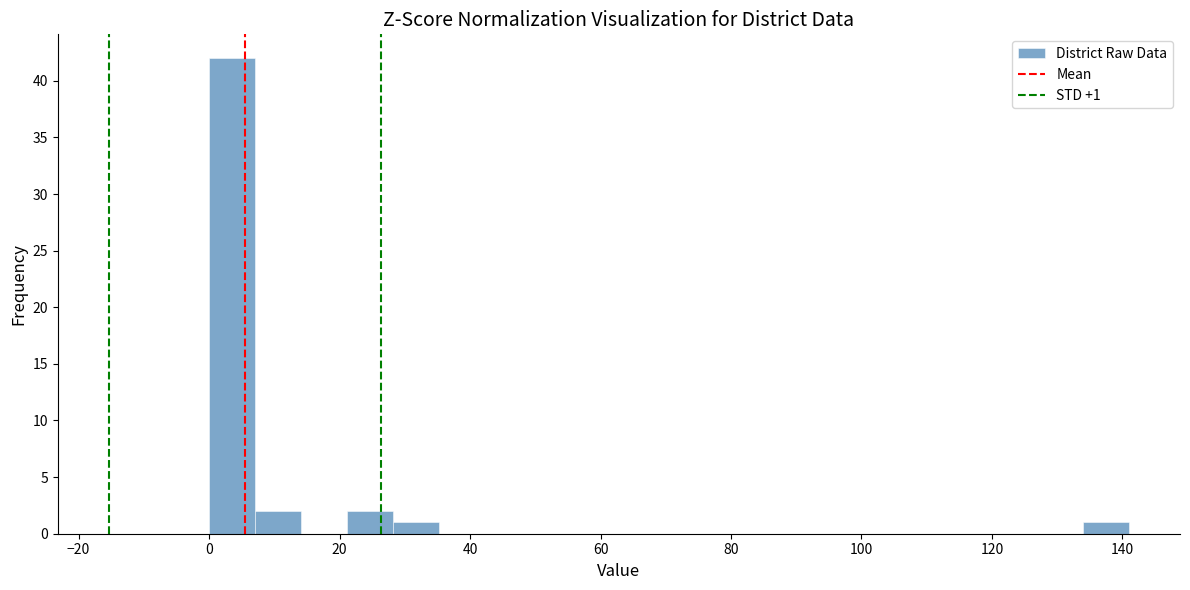

Read against the x-axis, roughly where is the centre of the tallest bar?

4